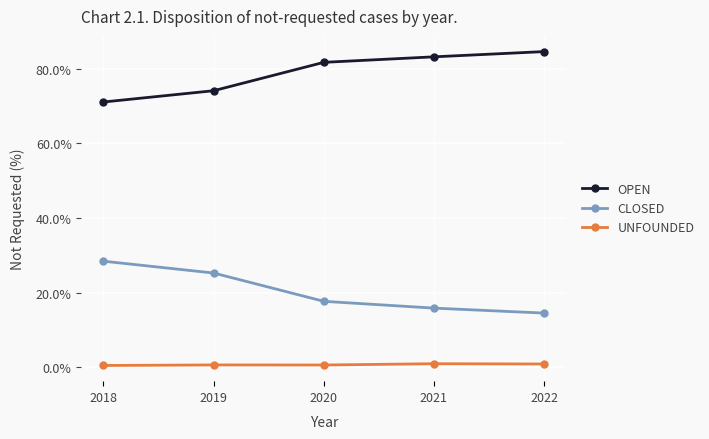

True or false: CLOSED and UNFOUNDED cross at least once.

False